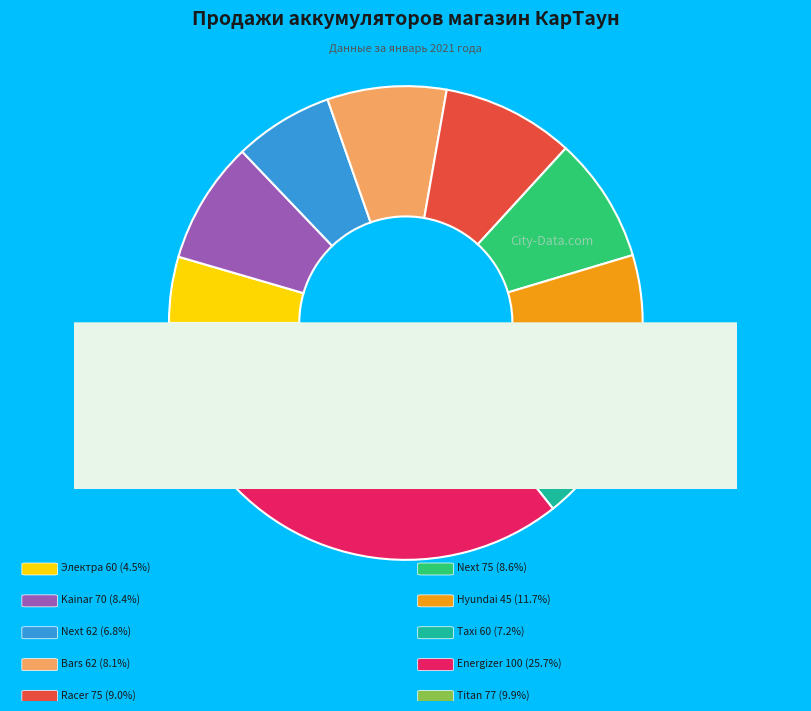

To the nearest percent, what portion does Energizer 100 represent?

26%